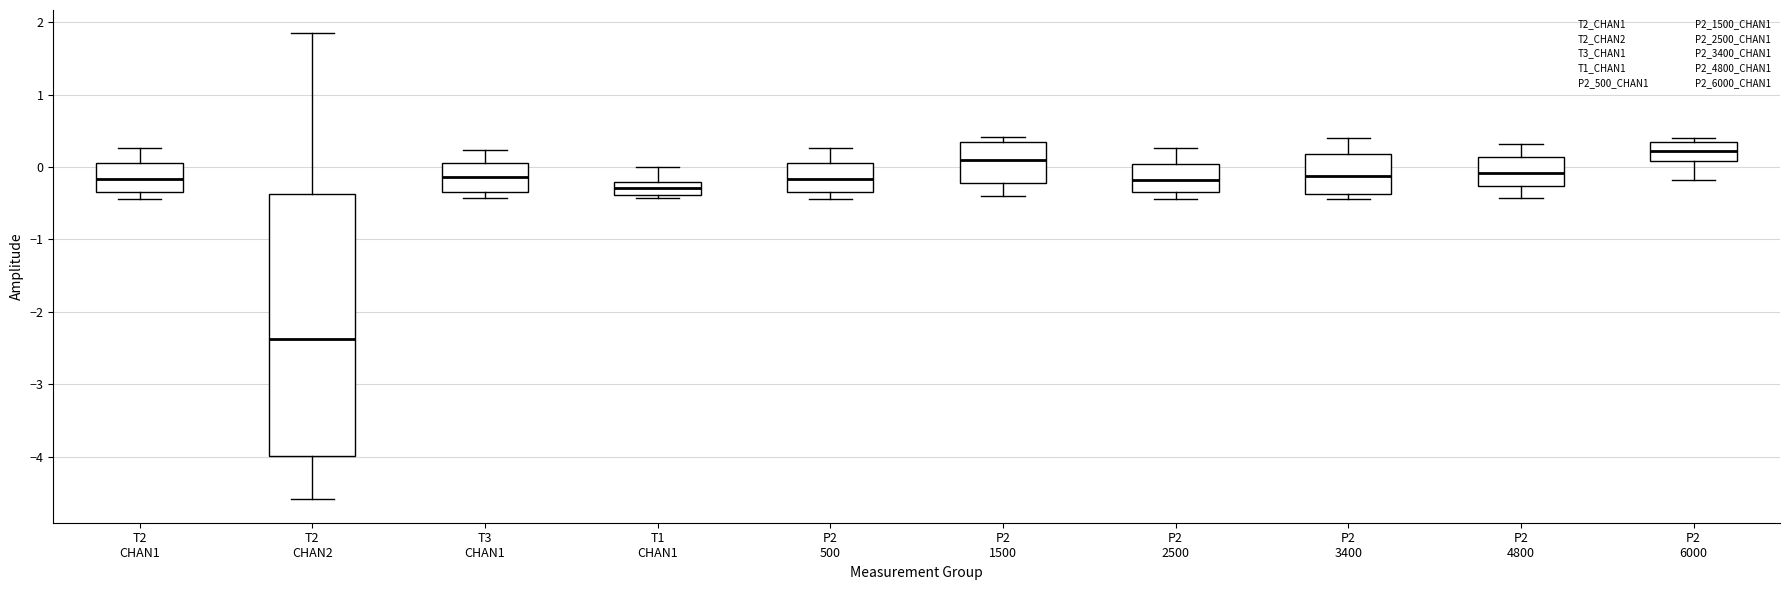

Comparing the boxes themselves (not the whiskers), which one is the tallest?

T2 CHAN2